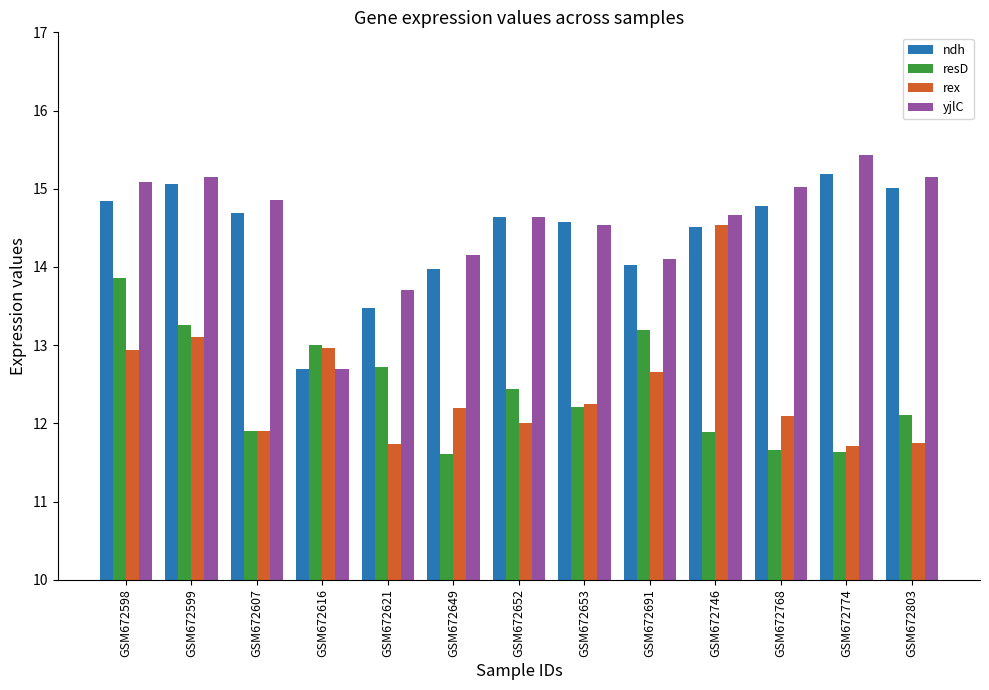

Are the bars grouped side by side (vs. stacked)?

Yes